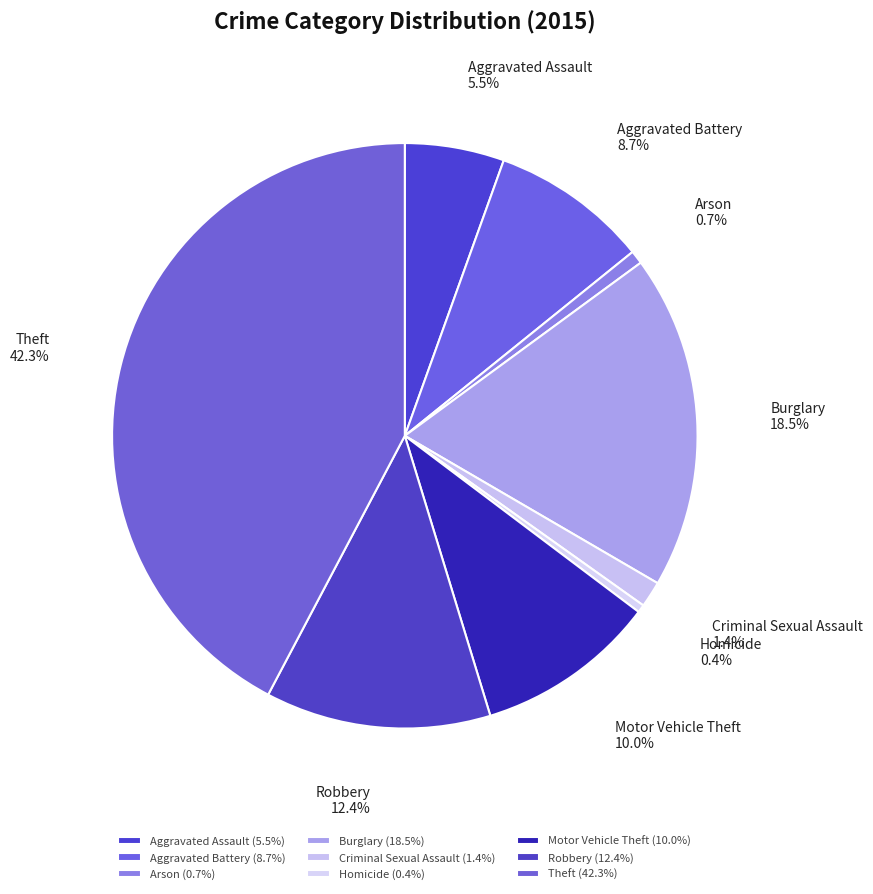

What percentage do Arson and Theft together represent?

43.0%